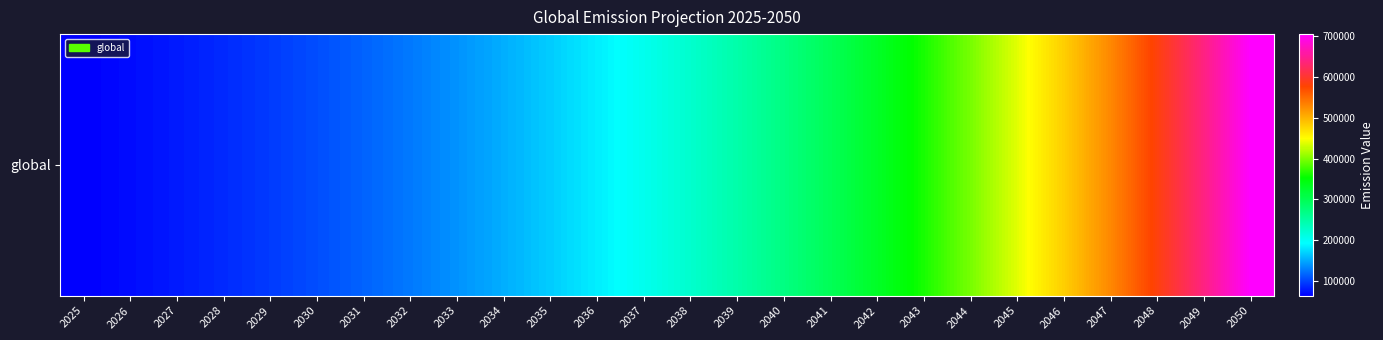

What is the change in value from 2039 to 2050?

+457418.5